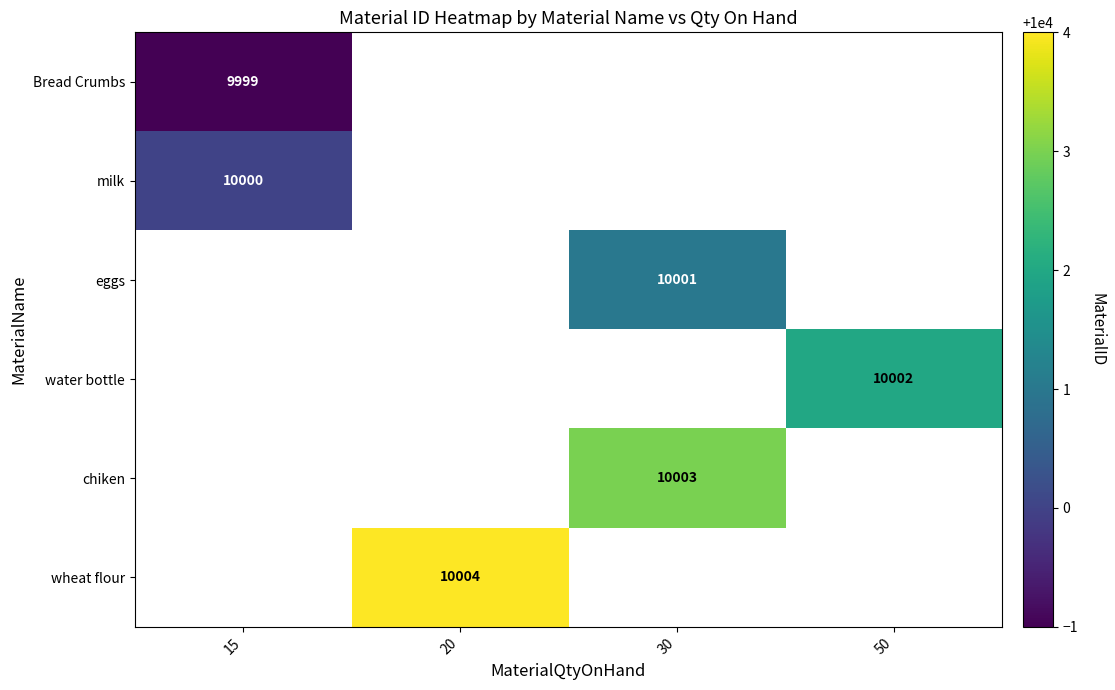

Which label corresponds to the largest value in the chart?

20